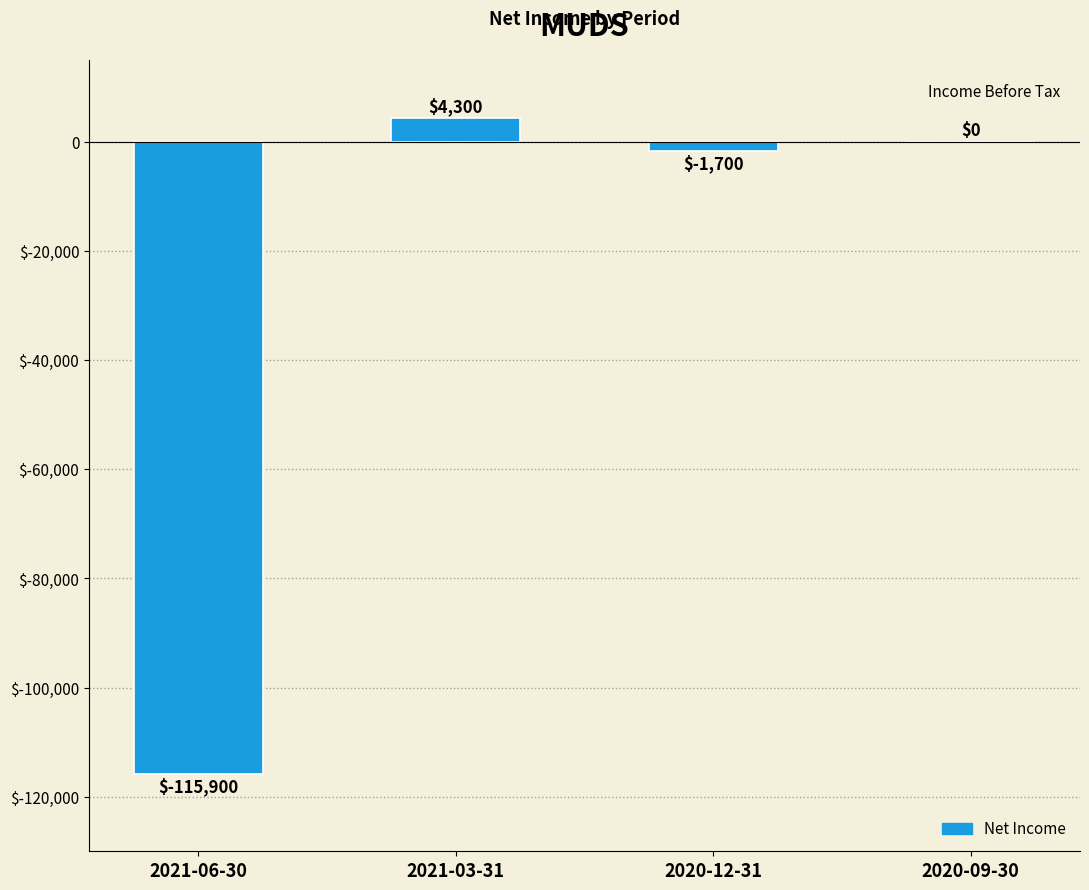

Are the bars horizontal?

No